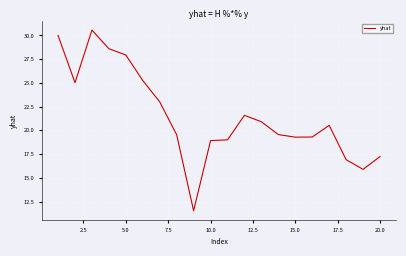

Count the number of values greater than 20.

10